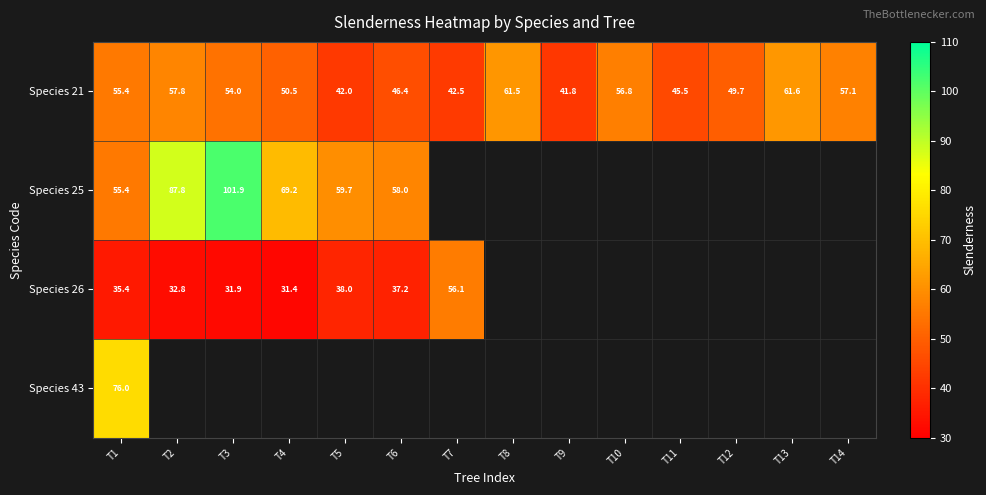

Which label corresponds to the largest value in the chart?

T3